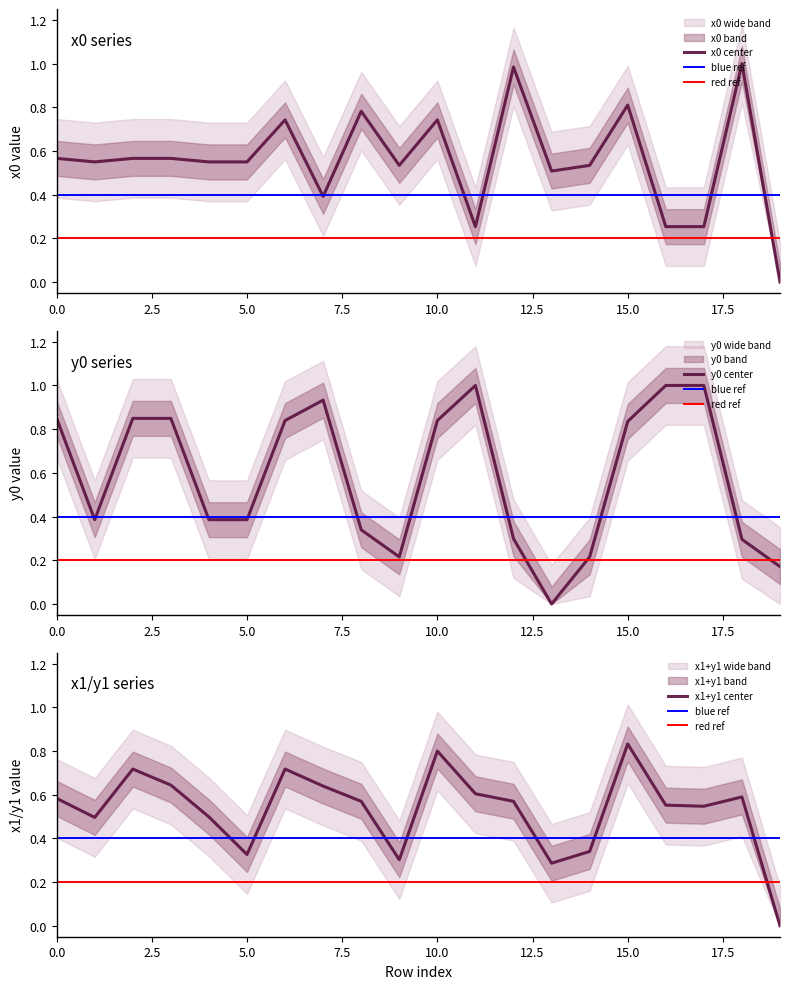

The y0 series shows 1.5 at 2. True or false?

False